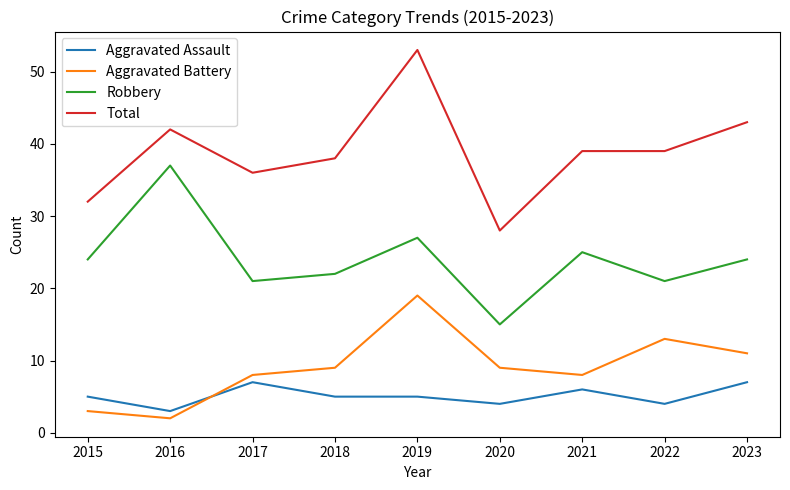

True or false: Total and Aggravated Battery cross at least once.

False